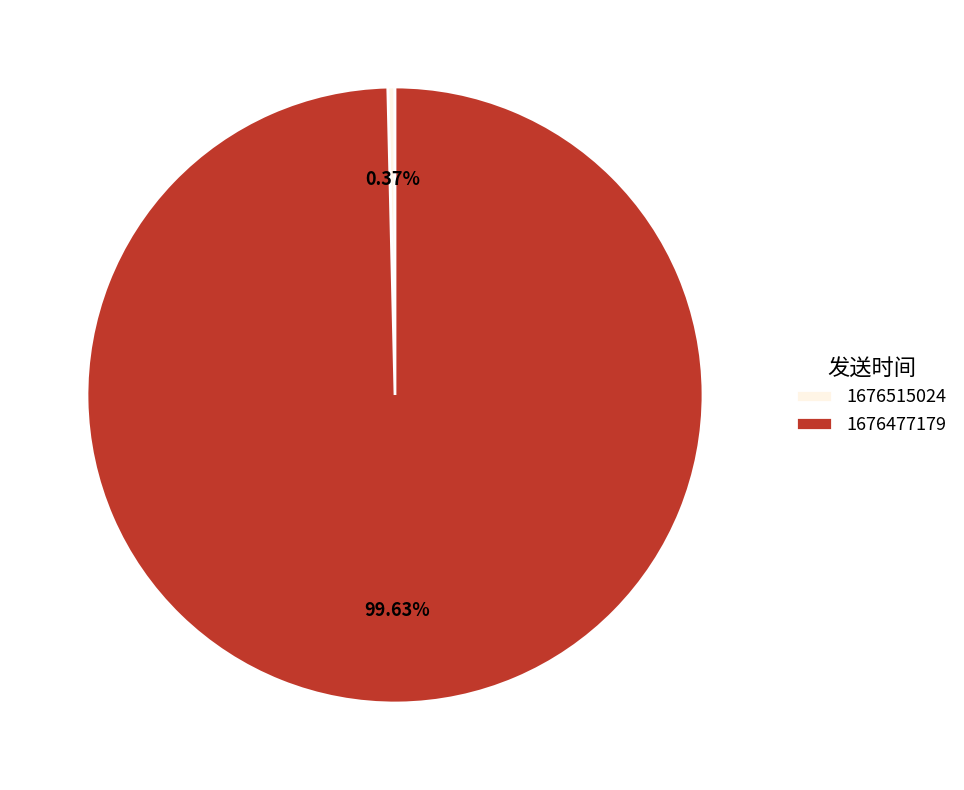

To the nearest percent, what is the difference between the largest and smallest slice percentages?

99%